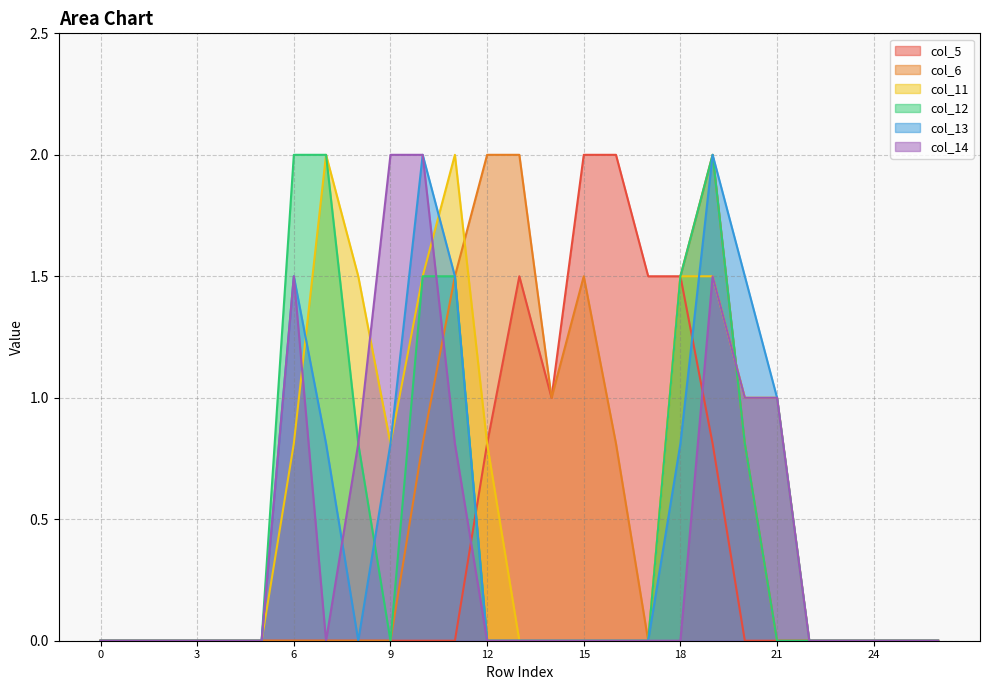

Reading left to right, transcribe all the data shown in this chart.

col_5: 0.0	0.0	0.0	0.0	0.0	0.0	0.0	0.0	0.0	0.0	0.0	0.0	0.8	1.5	1.0	2.0	2.0	1.5	1.5	0.8	0.0	0.0	0.0	0.0	0.0	0.0	0.0
col_6: 0.0	0.0	0.0	0.0	0.0	0.0	0.0	0.0	0.0	0.0	0.8	1.5	2.0	2.0	1.0	1.5	0.8	0.0	1.5	2.0	0.8	0.0	0.0	0.0	0.0	0.0	0.0
col_11: 0.0	0.0	0.0	0.0	0.0	0.0	0.8	2.0	1.5	0.8	1.5	2.0	0.8	0.0	0.0	0.0	0.0	0.0	1.5	1.5	1.0	1.0	0.0	0.0	0.0	0.0	0.0
col_12: 0.0	0.0	0.0	0.0	0.0	0.0	2.0	2.0	0.8	0.0	1.5	1.5	0.0	0.0	0.0	0.0	0.0	0.0	1.5	2.0	0.8	0.0	0.0	0.0	0.0	0.0	0.0
col_13: 0.0	0.0	0.0	0.0	0.0	0.0	1.5	0.8	0.0	0.8	2.0	1.5	0.0	0.0	0.0	0.0	0.0	0.0	0.8	2.0	1.5	1.0	0.0	0.0	0.0	0.0	0.0
col_14: 0.0	0.0	0.0	0.0	0.0	0.0	1.5	0.0	0.8	2.0	2.0	0.8	0.0	0.0	0.0	0.0	0.0	0.0	0.0	1.5	1.0	1.0	0.0	0.0	0.0	0.0	0.0